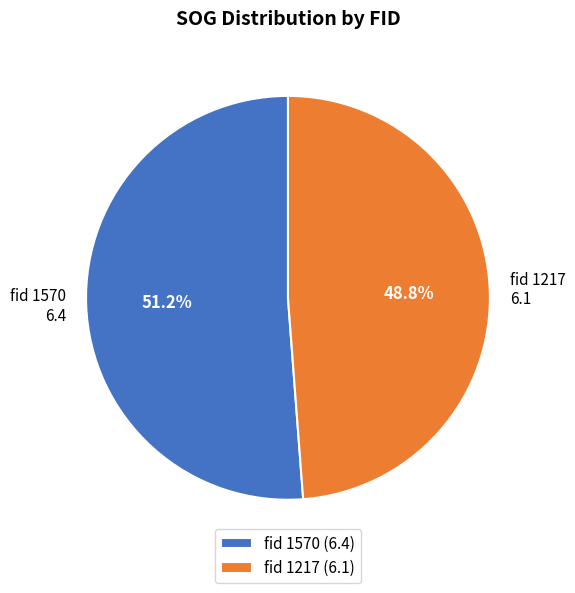

Which has a higher value, fid 1570 or fid 1217?

fid 1570